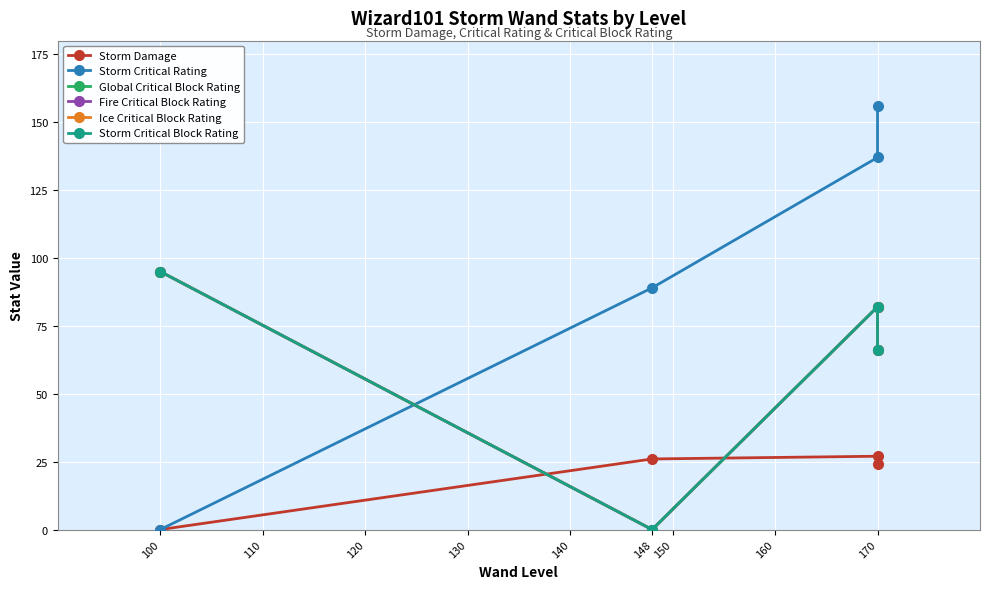

How many interior local peaks does the Ice Critical Block Rating series have?

1